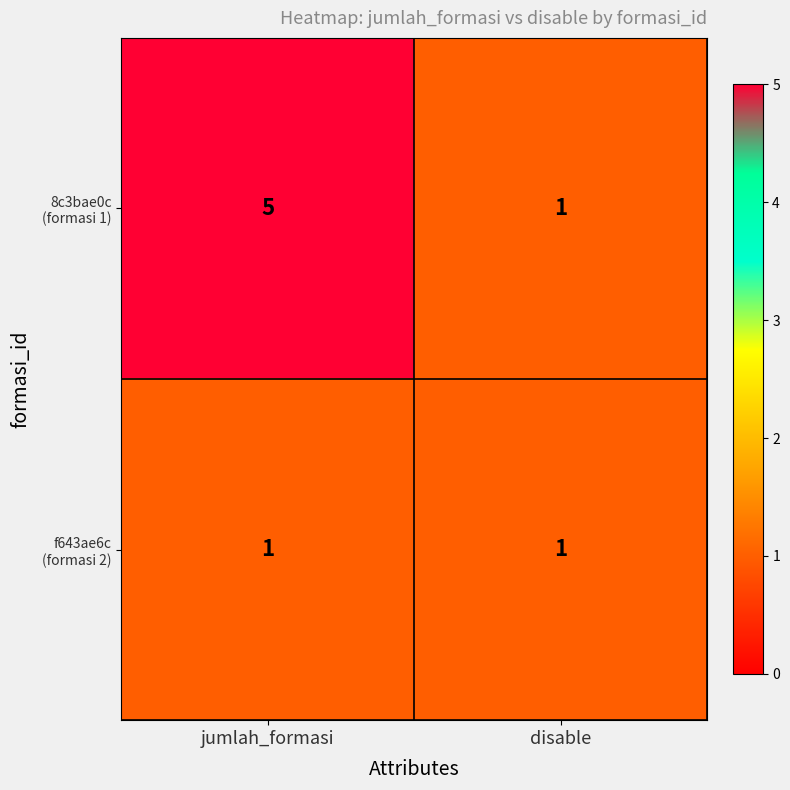

What is the maximum value shown in the chart?

5